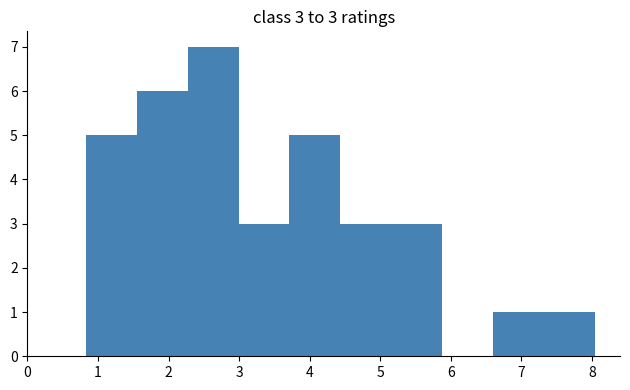

Over which range of the x-axis is the bar tallest?

2.3 to 3.0